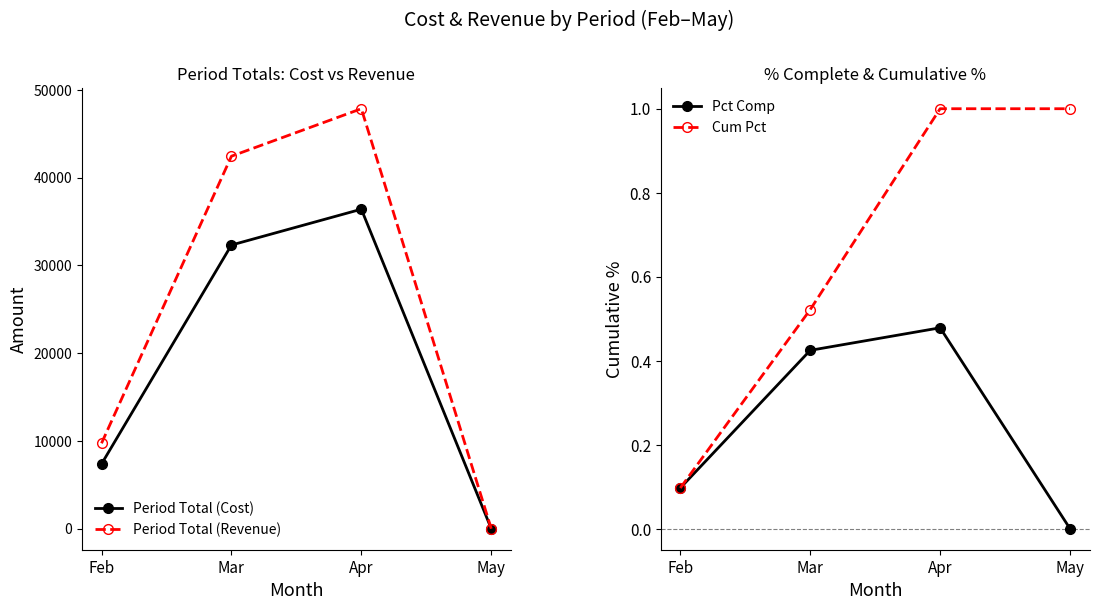

Reading left to right, what are all the values shown in this chart?

Period Total (Cost): 7371.9	32311.3	36394.2	0.0
Period Total (Revenue): 9731.4	42430.3	47838.3	0.0
Pct Comp: 0.1	0.4	0.5	0.0
Cum Pct: 0.1	0.5	1.0	1.0